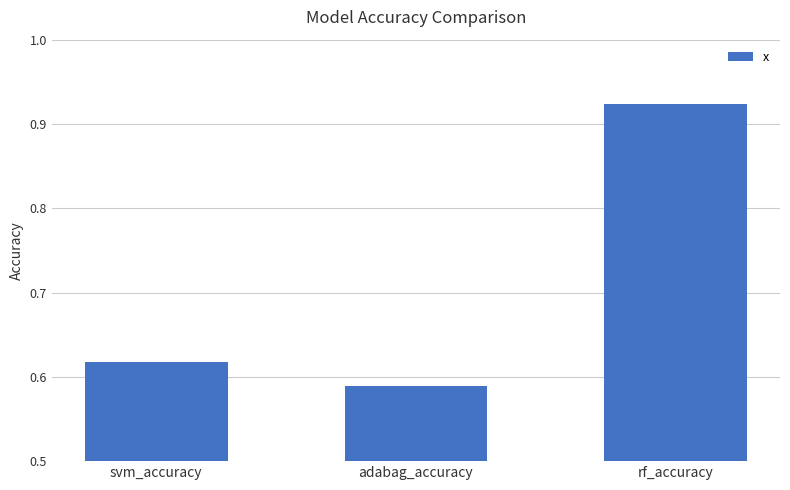

What is the sum of the values at adabag_accuracy and rf_accuracy?

1.5